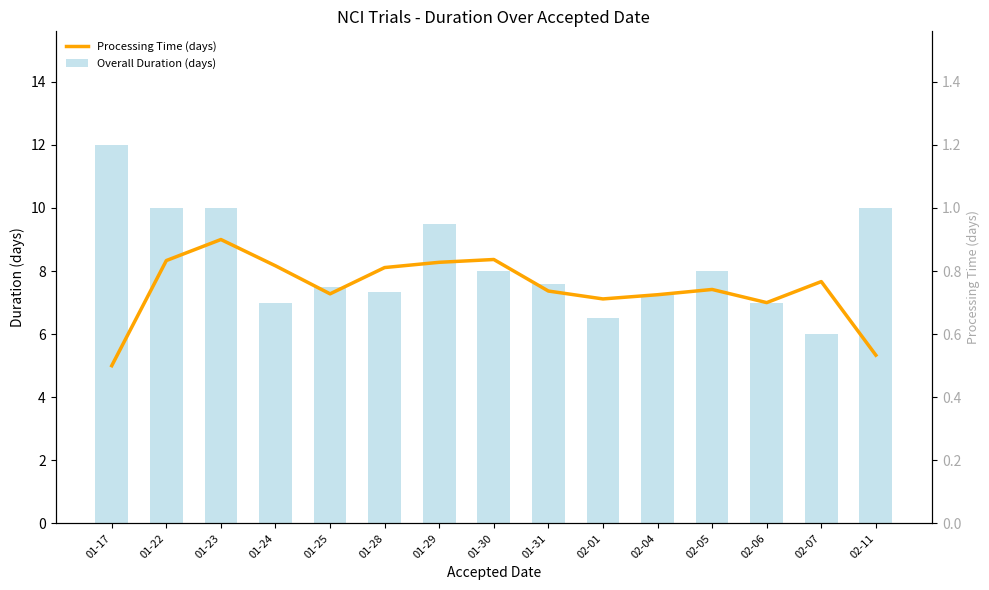

Rank the categories by Overall Duration (days) value from lowest to highest.

02-07, 02-01, 01-24, 02-06, 02-04, 01-28, 01-25, 01-31, 01-30, 02-05, 01-29, 01-22, 01-23, 02-11, 01-17